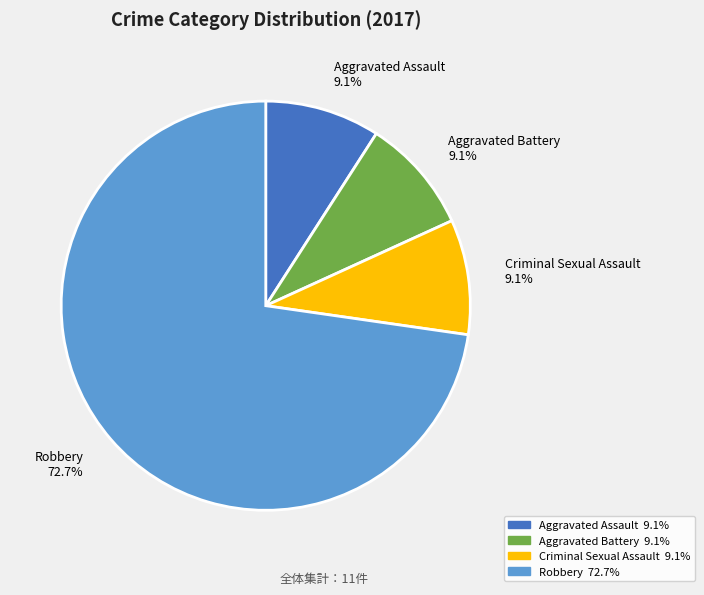

Which category has the biggest portion of the pie?

Robbery